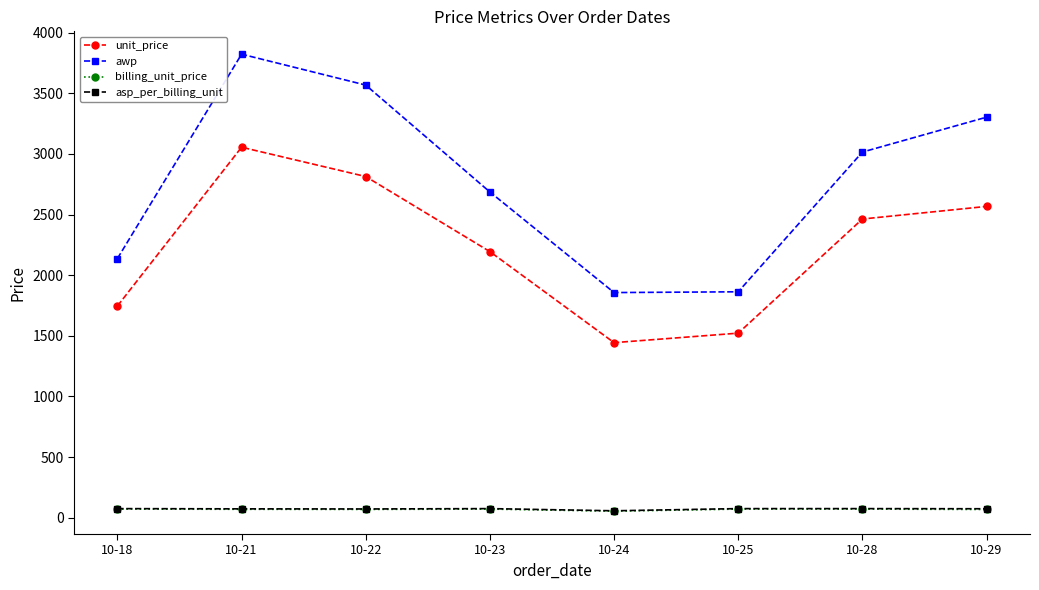

Which series changed the most between 10-21 and 10-24?

awp